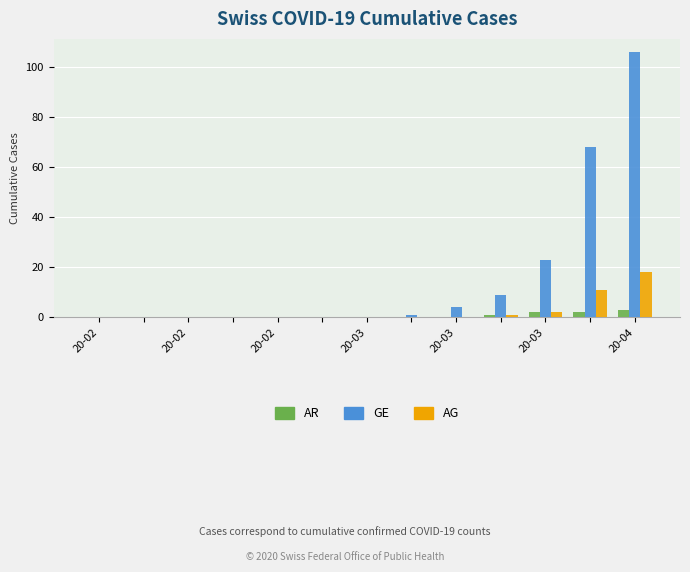

What is the greatest value displayed?

106